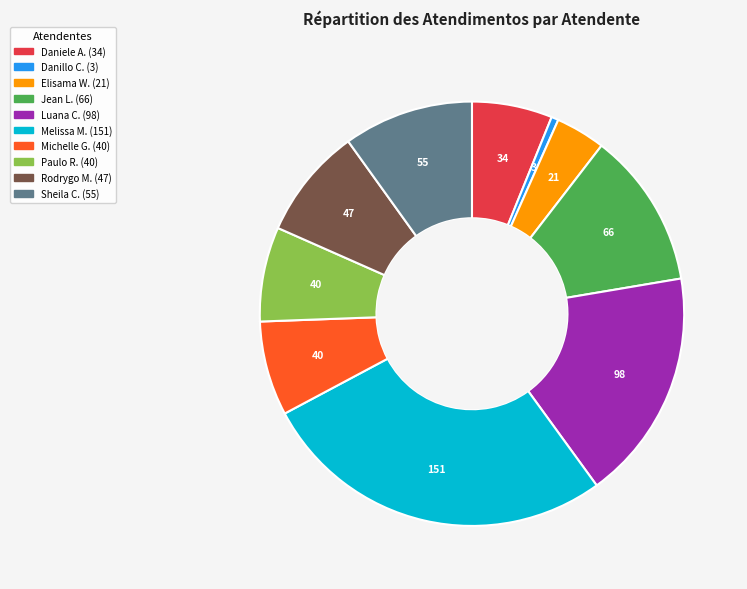

Is there any slice that represents more than half of the pie?

No